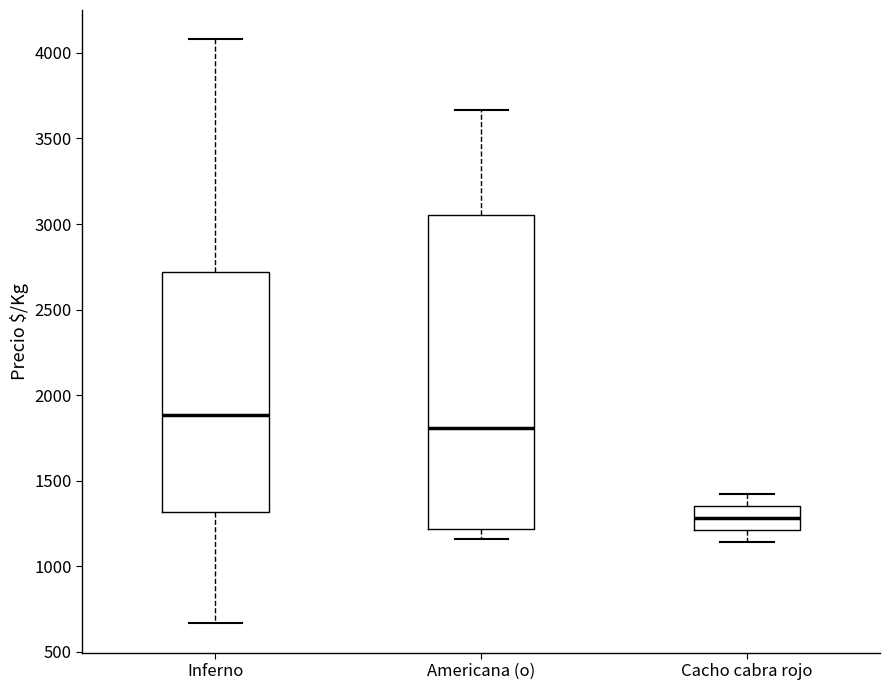

Which box is the tallest, from its lower edge to its upper edge?

Americana (o)